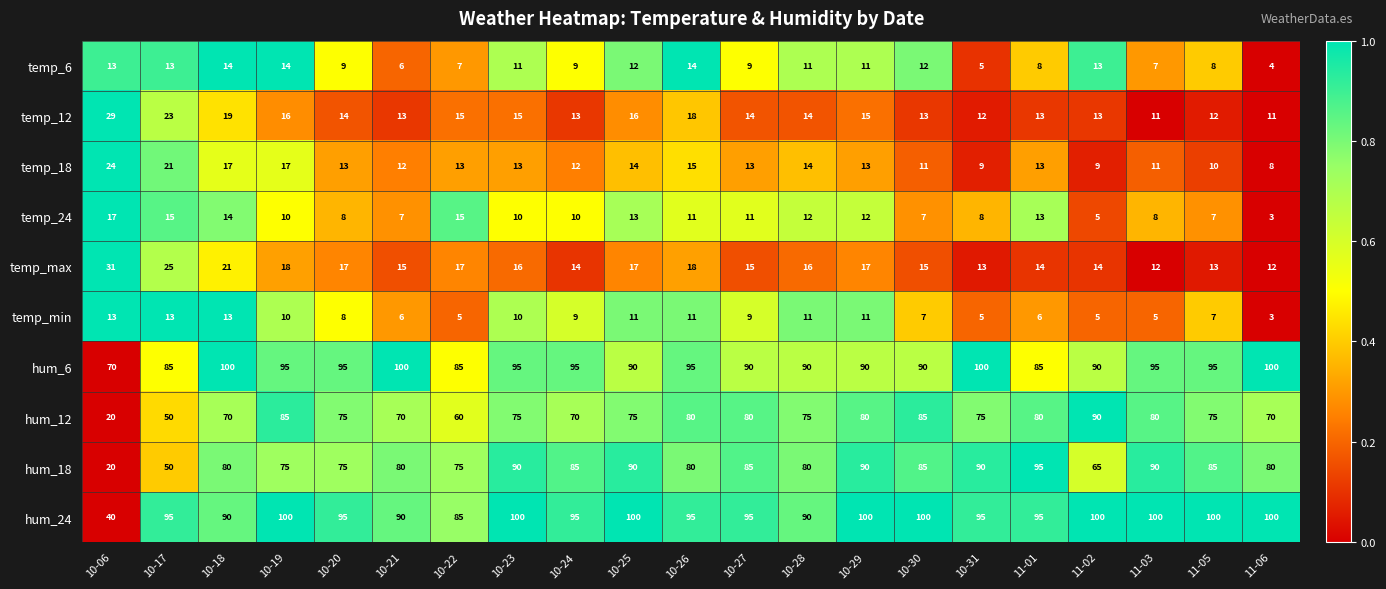

Which series has the largest range (max minus min)?

hum_18